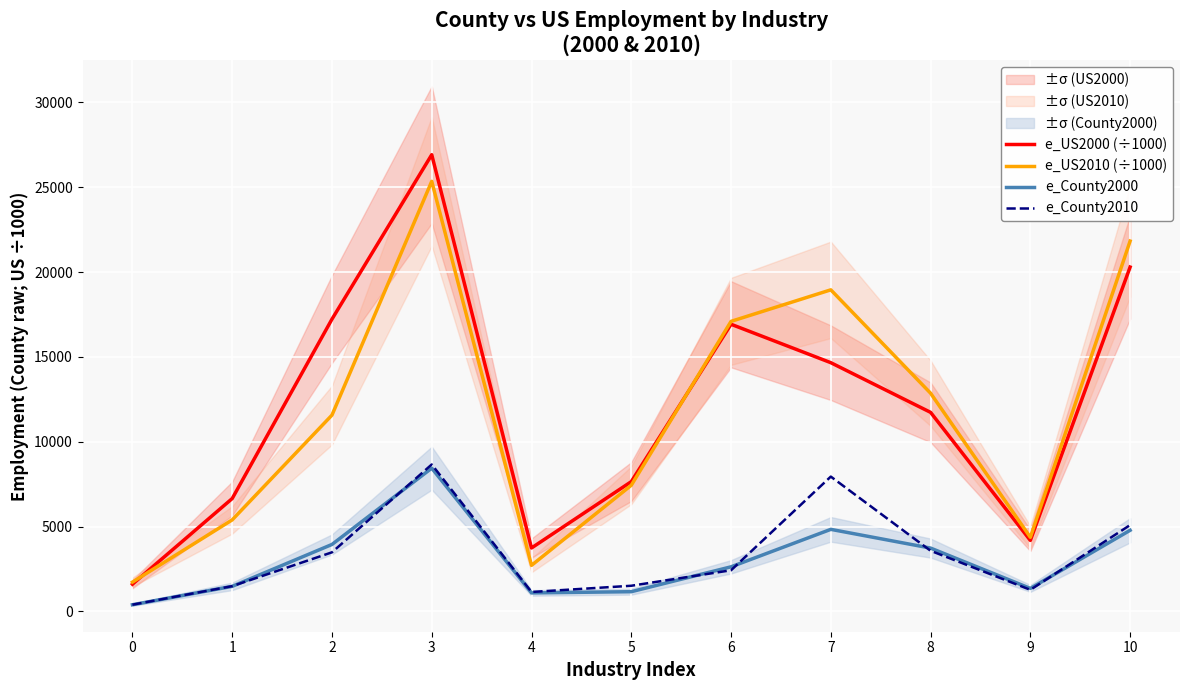

What is the total value across all series at 8?

31902.7